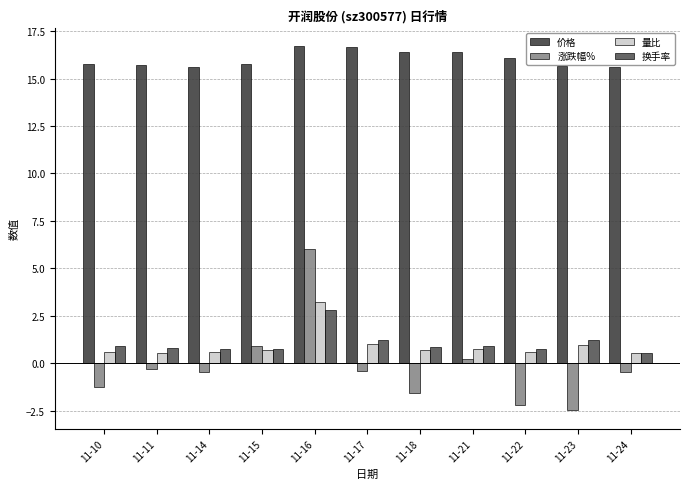

Reading left to right, extract all data points from this chart.

价格: 15.8	15.7	15.6	15.8	16.7	16.6	16.4	16.4	16.1	15.7	15.6
涨跌幅%: -1.2	-0.3	-0.5	0.9	6.0	-0.4	-1.6	0.2	-2.2	-2.5	-0.5
量比: 0.6	0.5	0.6	0.7	3.2	1.0	0.7	0.7	0.6	0.9	0.5
换手率: 0.9	0.8	0.8	0.7	2.8	1.2	0.9	0.9	0.8	1.2	0.5